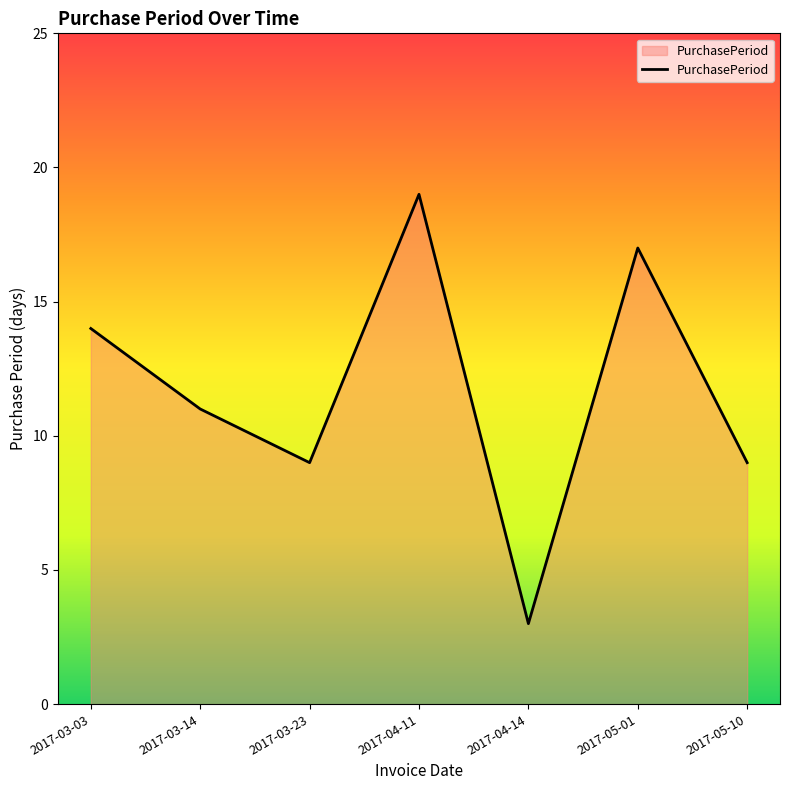

What is the difference between the second highest and minimum values?

14